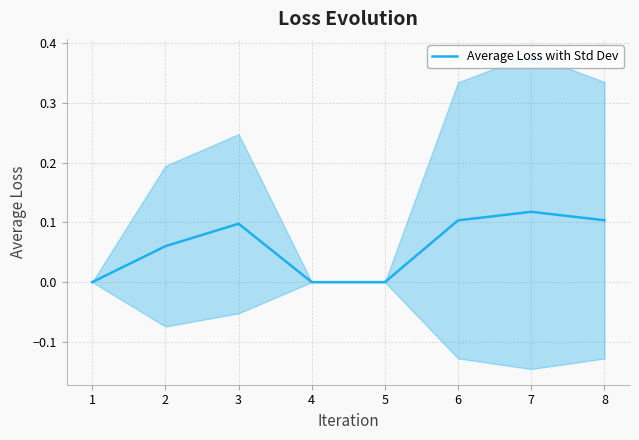

The value of Average Loss with Std Dev at 2 is 0.0. True or false?

False